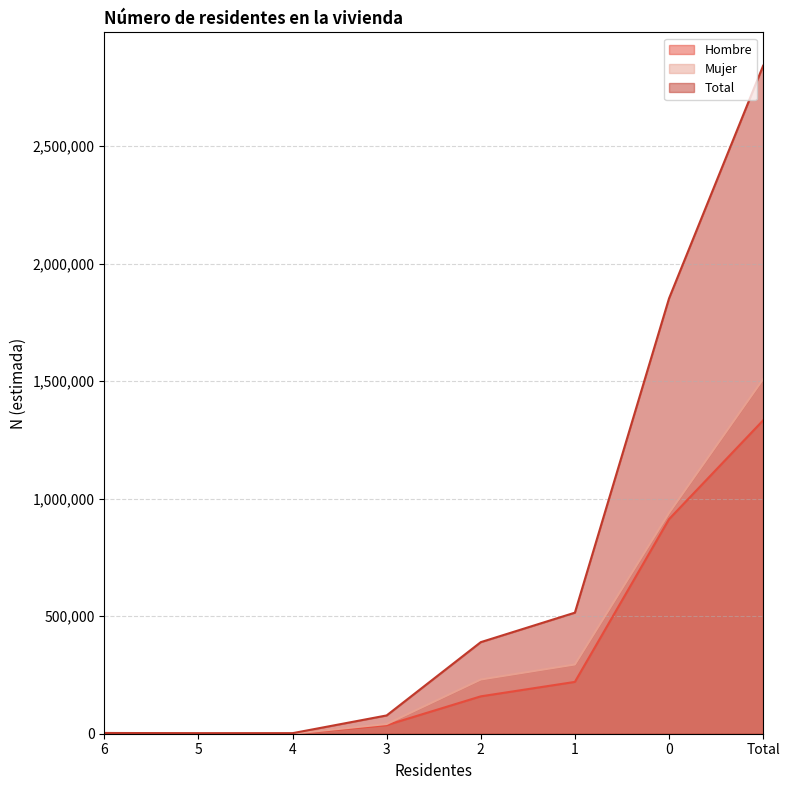

Where does the Hombre series first go above 158978?

1